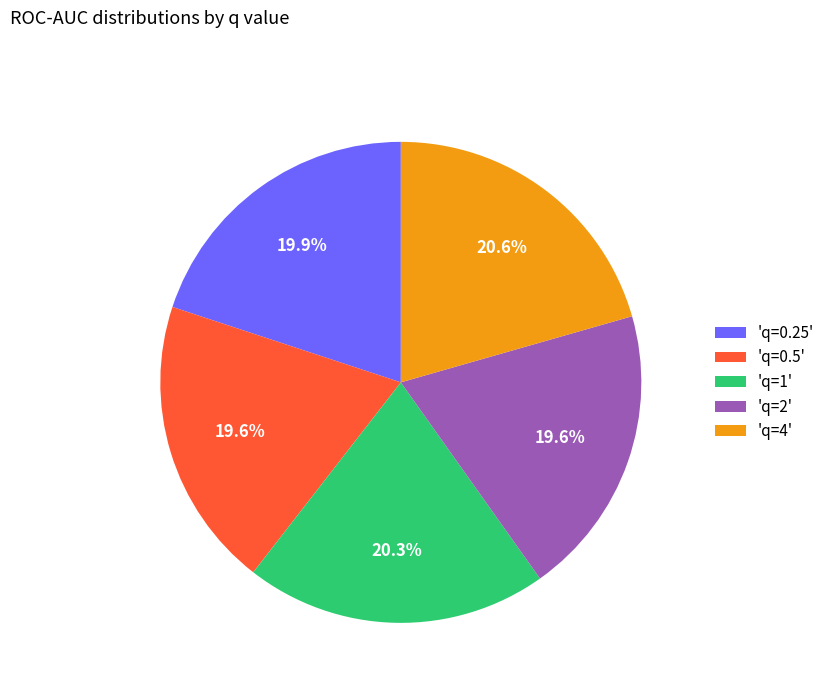

Between 'q=4' and 'q=2', which is larger?

'q=4'